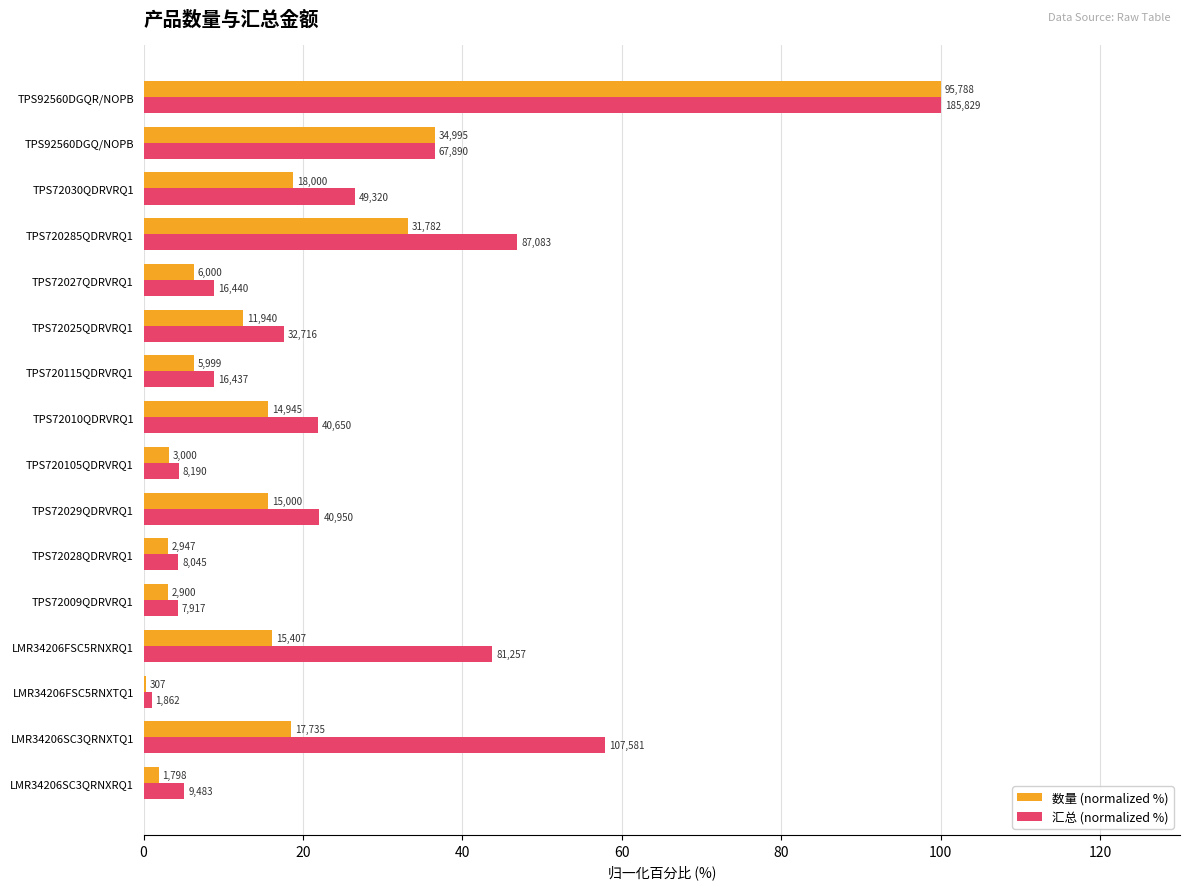

What is the difference between the maximum and second lowest values in the 数量 (normalized %) series?

98.1